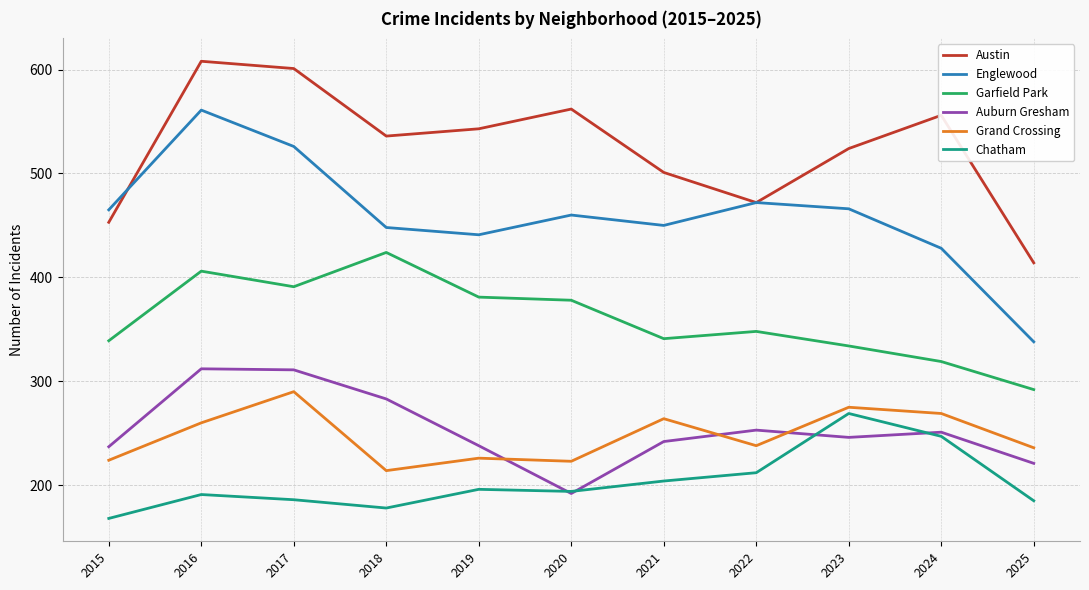

Rank the series at 2016 from highest to lowest value.

Austin, Englewood, Garfield Park, Auburn Gresham, Grand Crossing, Chatham